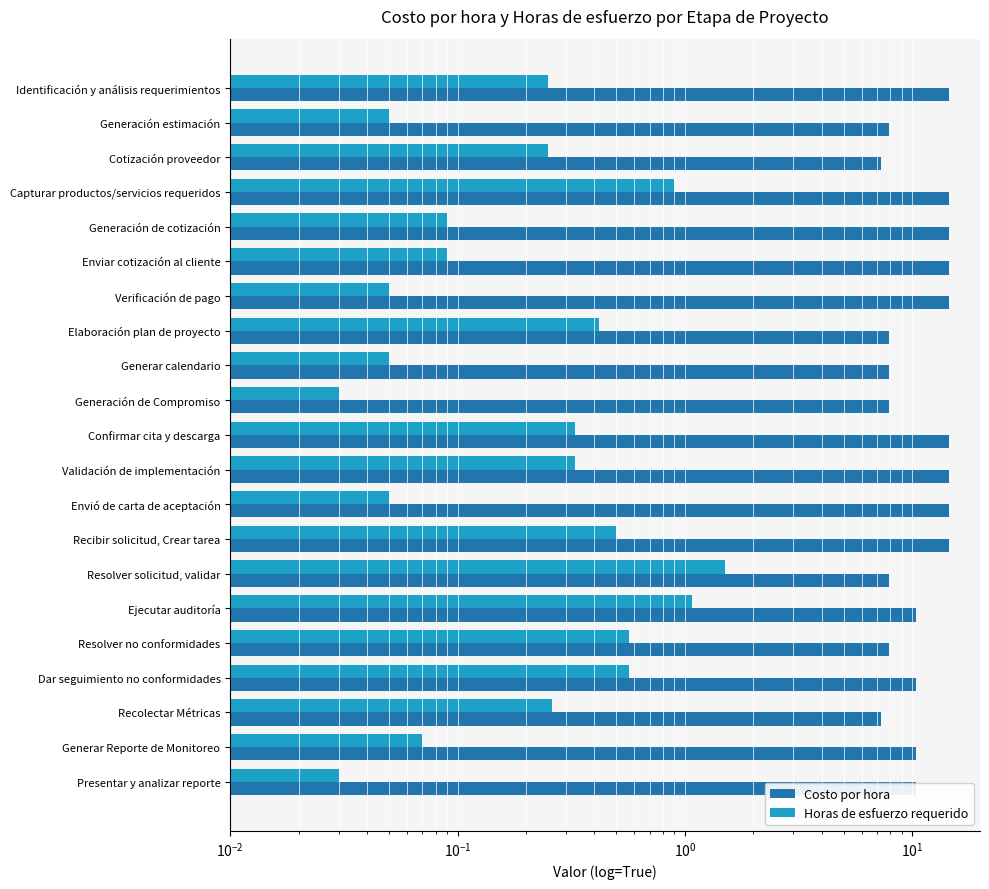

What is the average value of the Costo por hora series?

11.2